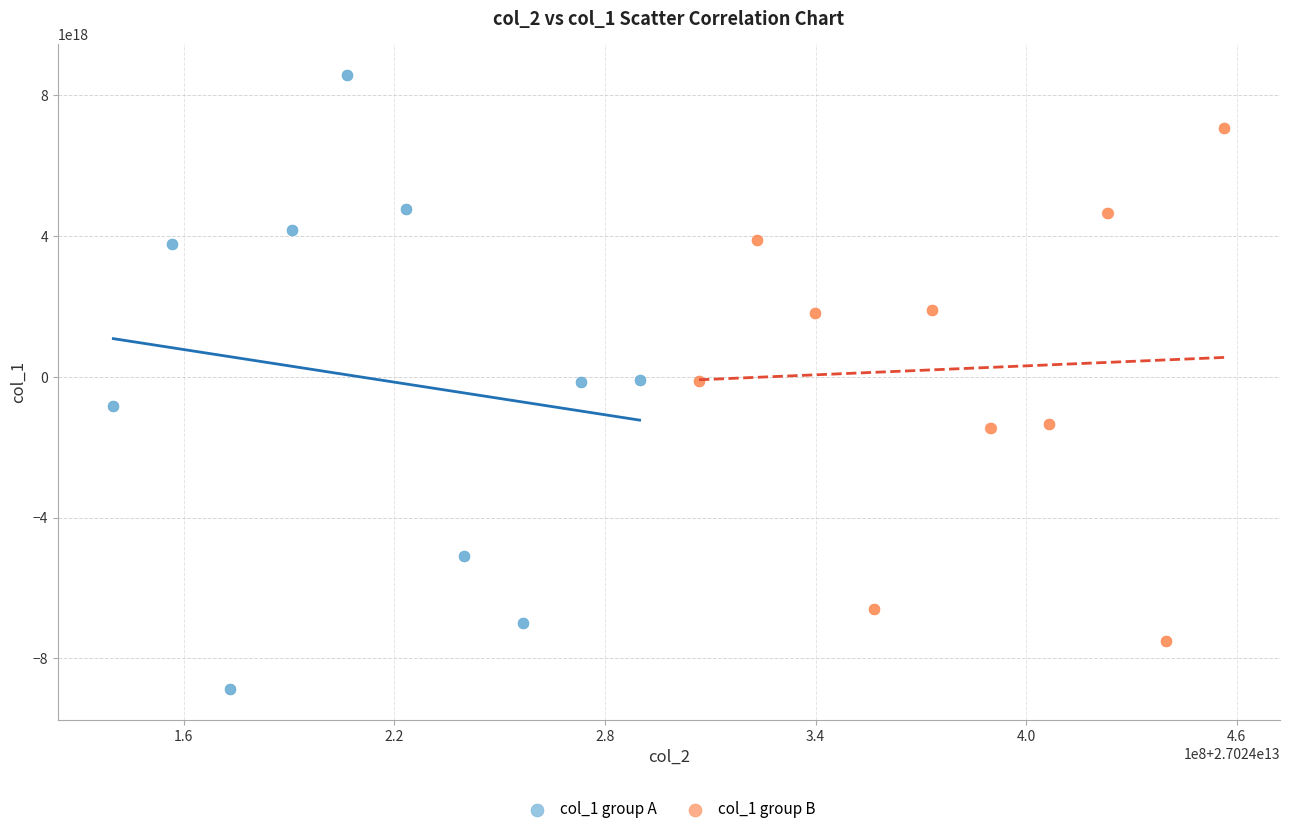

Which series has the widest spread of Y values?

col_1 group A